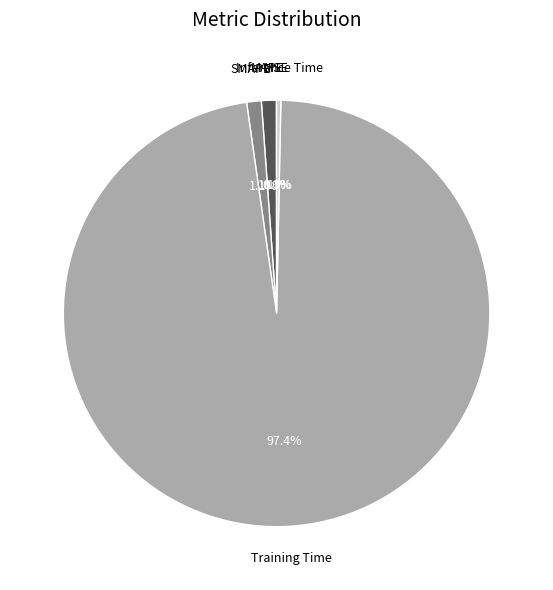

Does any single category account for the majority?

Yes